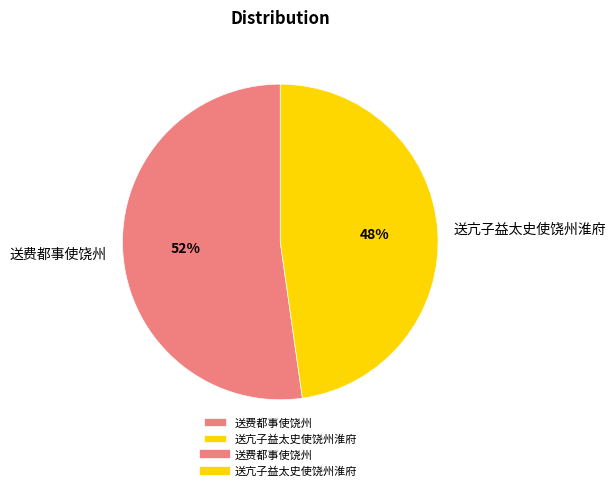

Does any single category account for the majority?

Yes